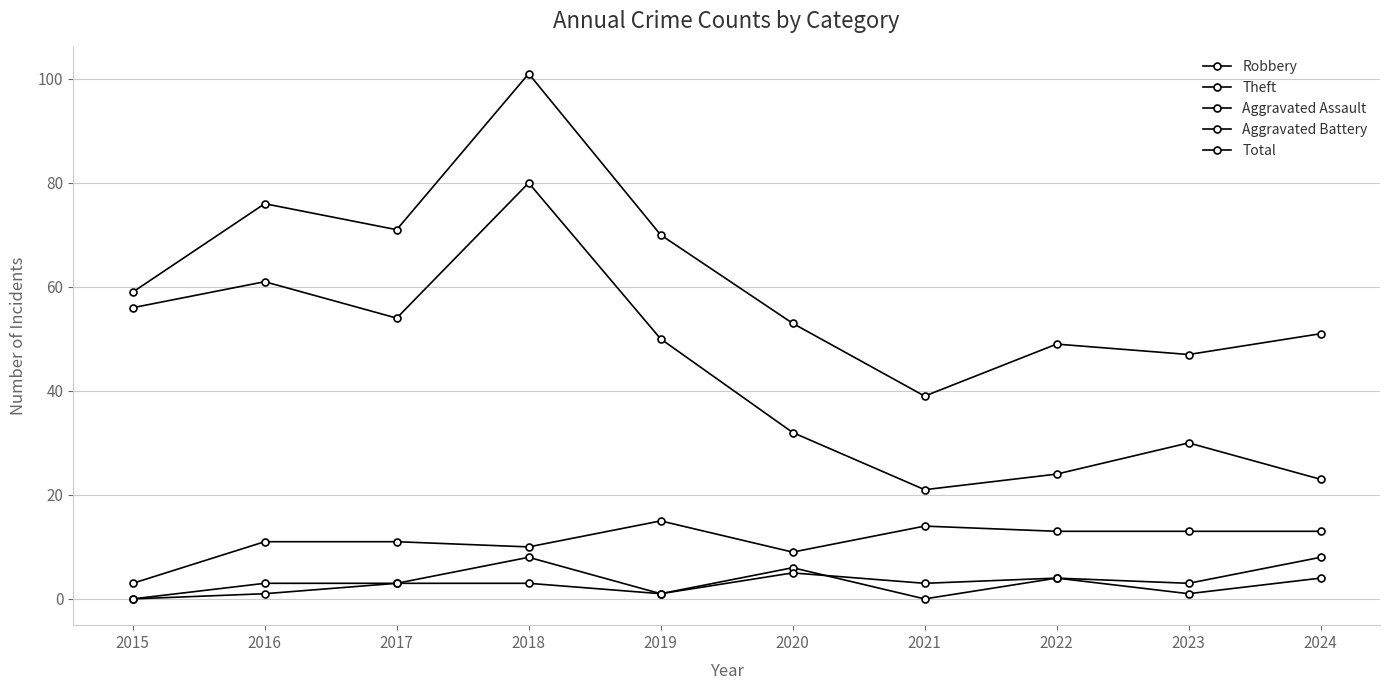

Does the chart have visible grid lines?

Yes